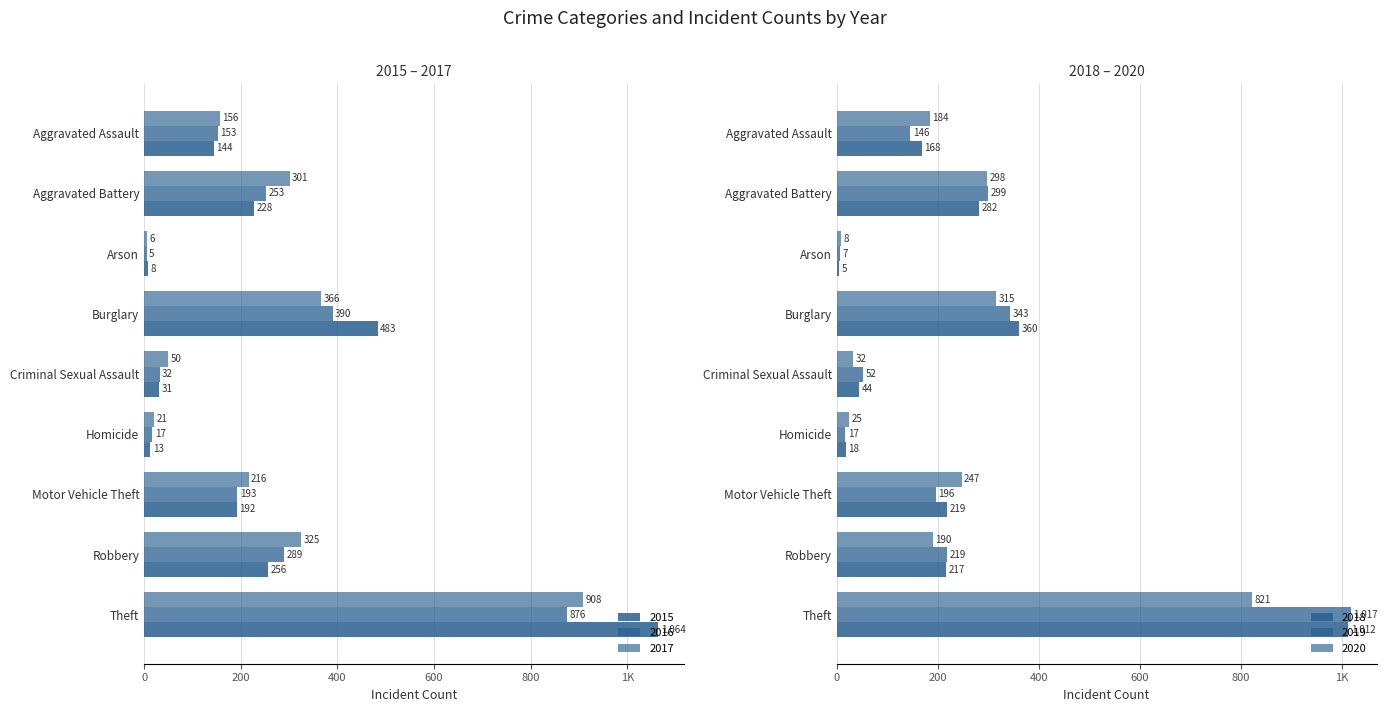

The 2020 series shows 32 at Criminal Sexual Assault. True or false?

True